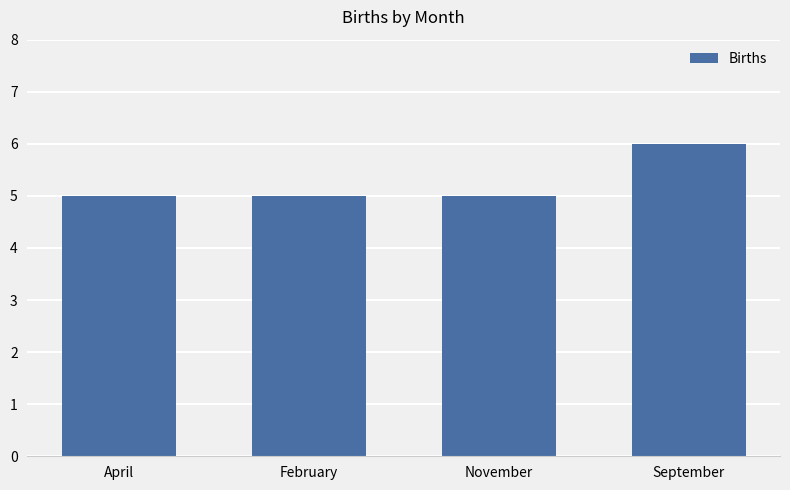

Is it true that the value at November is 5?

True